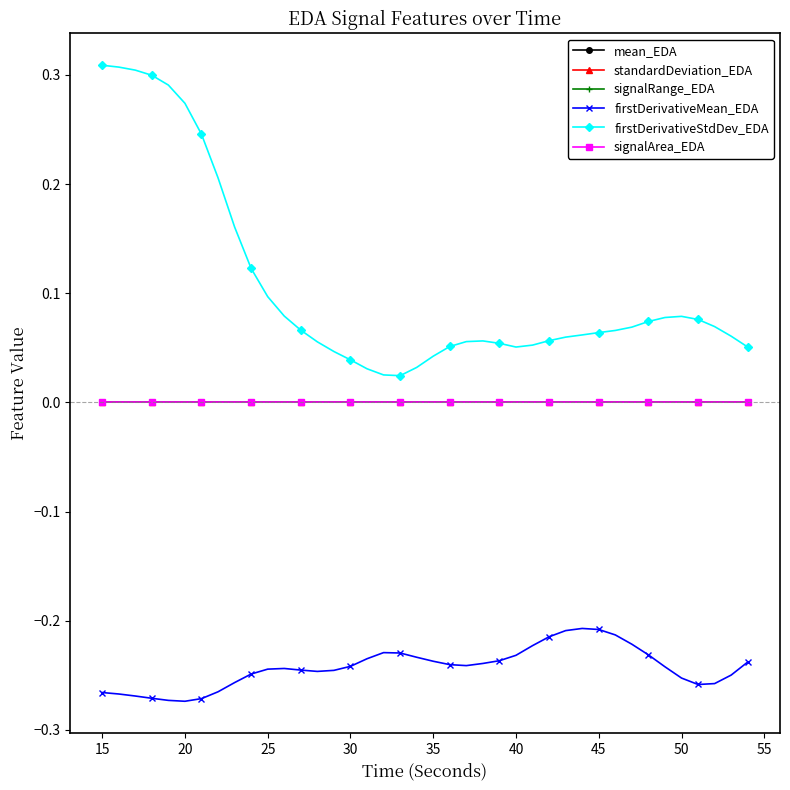

True or false: signalArea_EDA and firstDerivativeMean_EDA cross at least once.

False